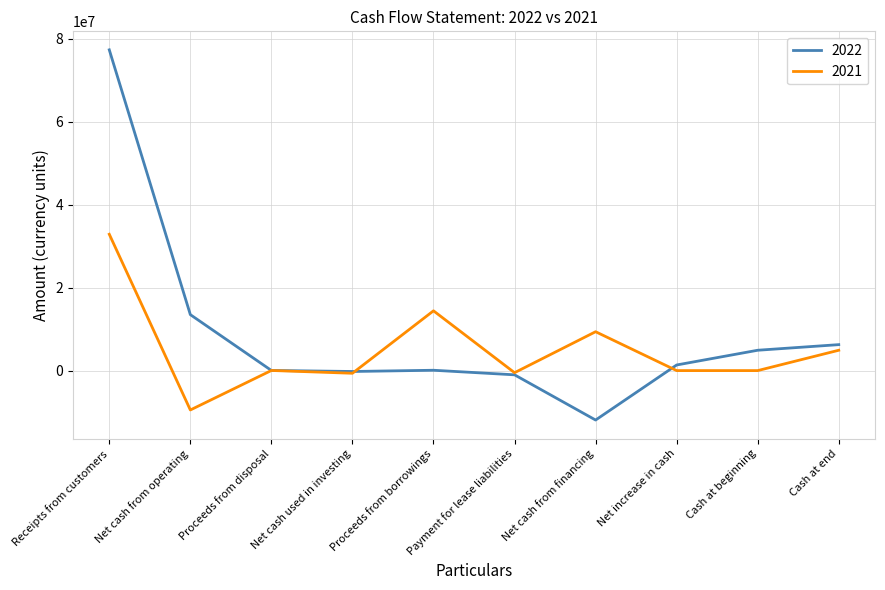

List the series in order of their overall mean, highest first.

2022, 2021